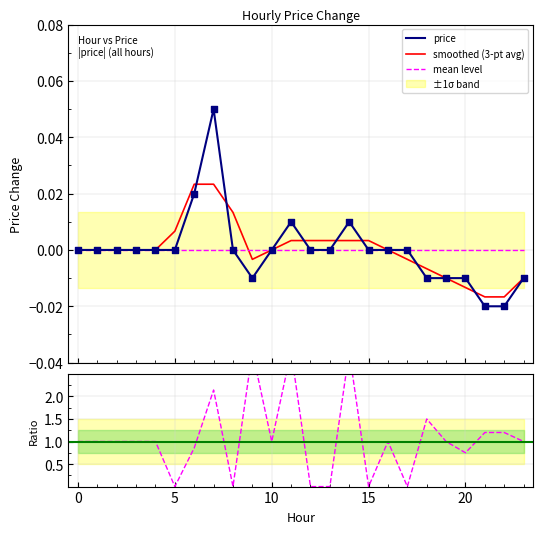

Between 22 and 15, which is larger?

15